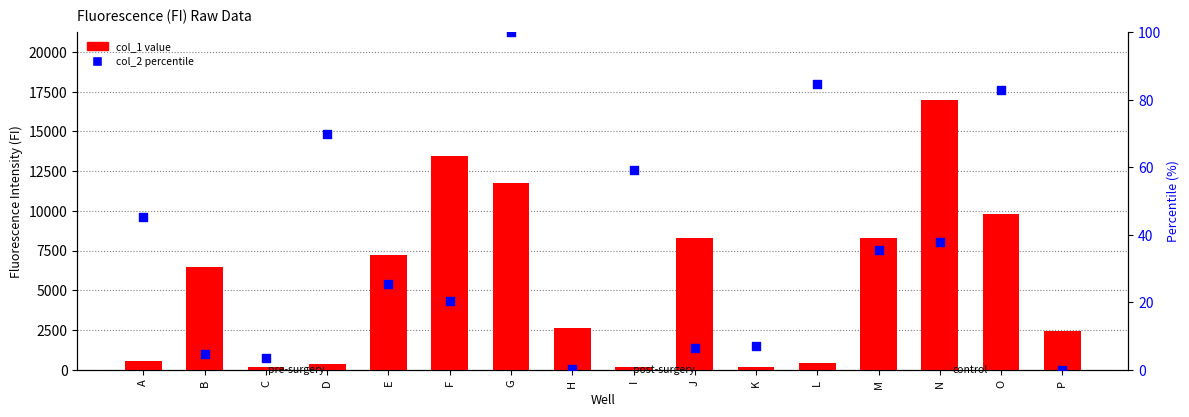

What are all the series names shown in the legend?

col_1 value, col_2 percentile